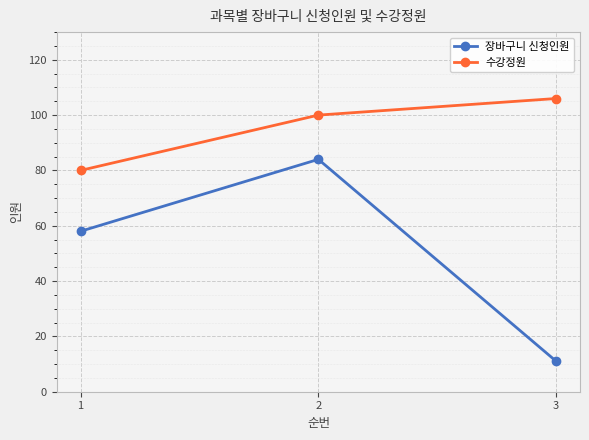

Read the 수강정원 value at 1, to the nearest 5.

80